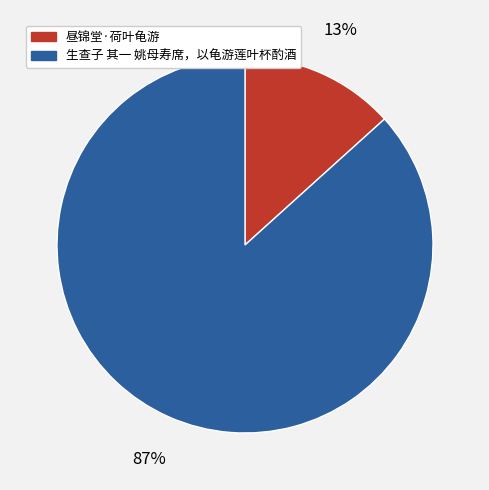

Combined, do 昼锦堂·荷叶龟游 and 生查子 其一 姚母寿席，以龟游莲叶杯酌酒 account for over 50%?

Yes